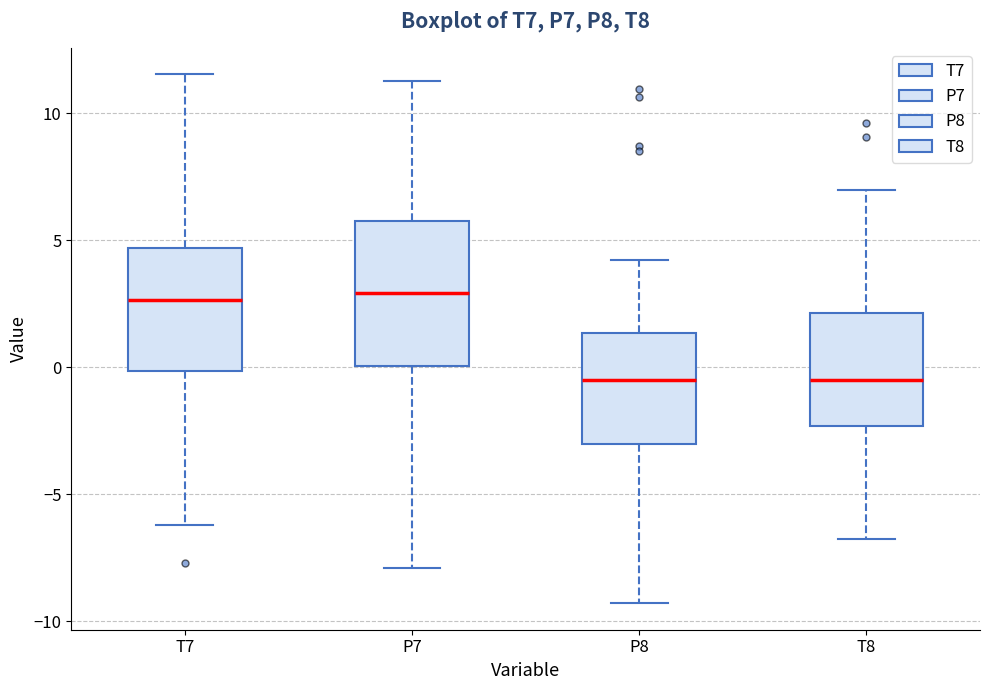

Reading left to right, read every box against the y-axis: the position of its median line, the range the box covers, and the ends of its whiskers. The values are not printed on the chart, so give them approximately, as read against the axis.

T7: median 2.5, box 0.0 to 4.5, whiskers -6.0 to 11.5
P7: median 3.0, box 0.0 to 6.0, whiskers -8.0 to 11.0
P8: median -0.5, box -3.0 to 1.5, whiskers -9.5 to 4.0
T8: median -0.5, box -2.5 to 2.0, whiskers -7.0 to 7.0